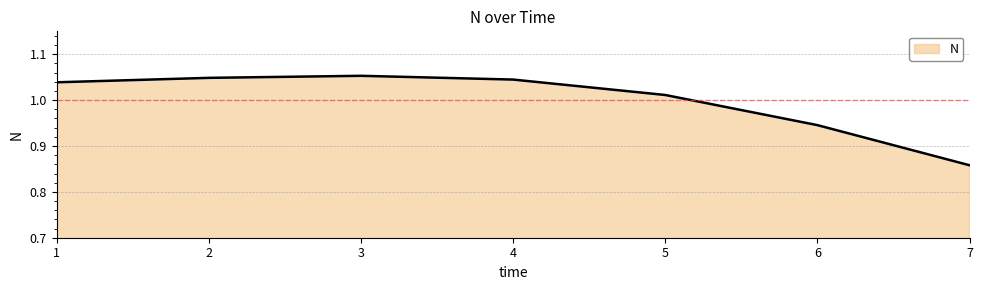

Is it true that the value at 5 is 1.8?

False